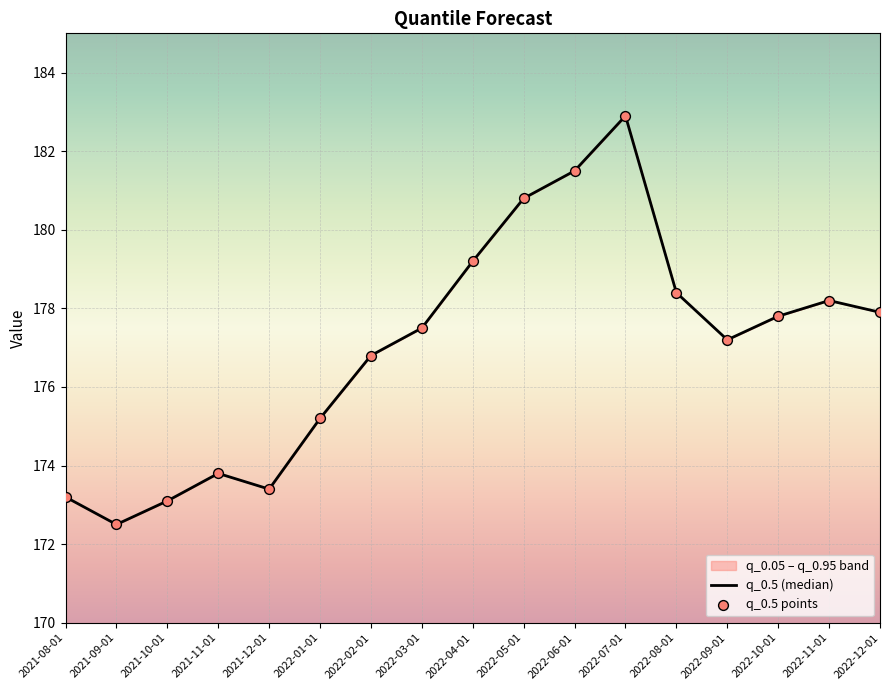

Which series has the largest total across all categories?

q_0.5 (median)